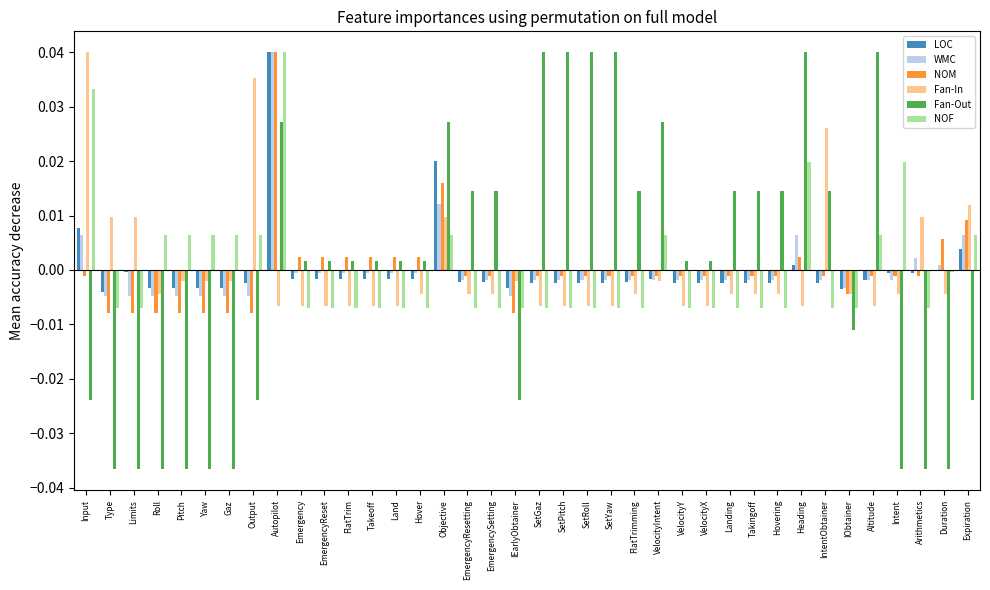

Are the bars horizontal?

No